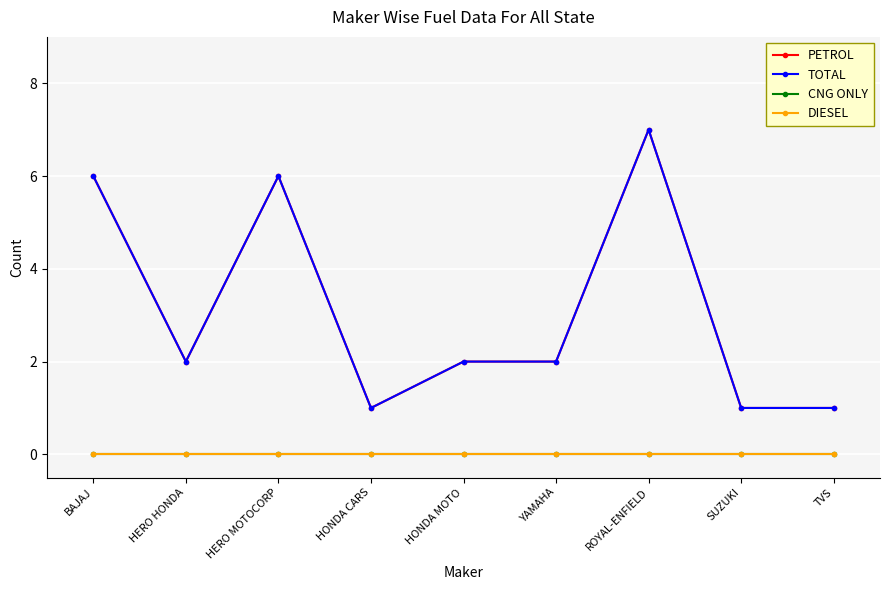

Reading left to right, list all the values displayed in this chart.

PETROL: BAJAJ=6	HERO HONDA=2	HERO MOTOCORP=6	HONDA CARS=1	HONDA MOTO=2	YAMAHA=2	ROYAL-ENFIELD=7	SUZUKI=1	TVS=1
TOTAL: BAJAJ=6	HERO HONDA=2	HERO MOTOCORP=6	HONDA CARS=1	HONDA MOTO=2	YAMAHA=2	ROYAL-ENFIELD=7	SUZUKI=1	TVS=1
CNG ONLY: BAJAJ=0	HERO HONDA=0	HERO MOTOCORP=0	HONDA CARS=0	HONDA MOTO=0	YAMAHA=0	ROYAL-ENFIELD=0	SUZUKI=0	TVS=0
DIESEL: BAJAJ=0	HERO HONDA=0	HERO MOTOCORP=0	HONDA CARS=0	HONDA MOTO=0	YAMAHA=0	ROYAL-ENFIELD=0	SUZUKI=0	TVS=0